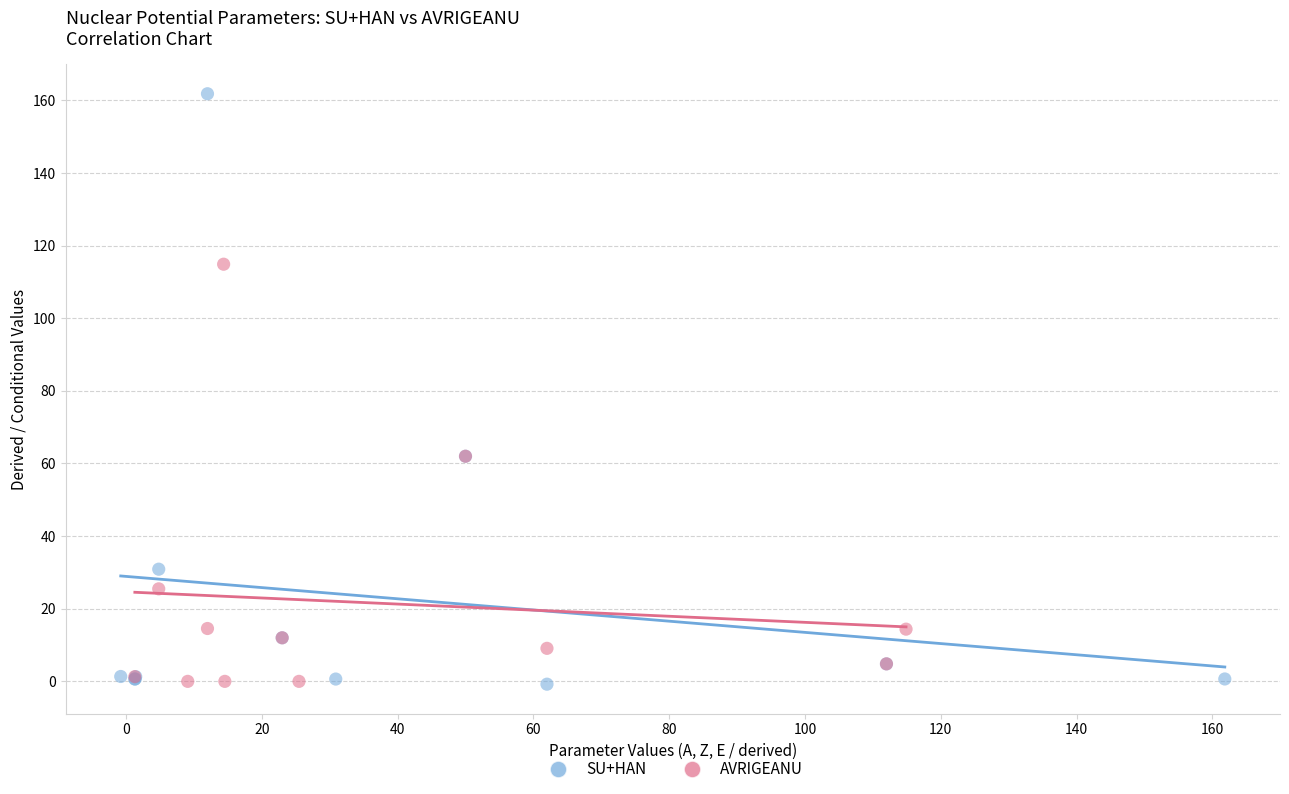

Which series has the widest spread of Y values?

SU+HAN